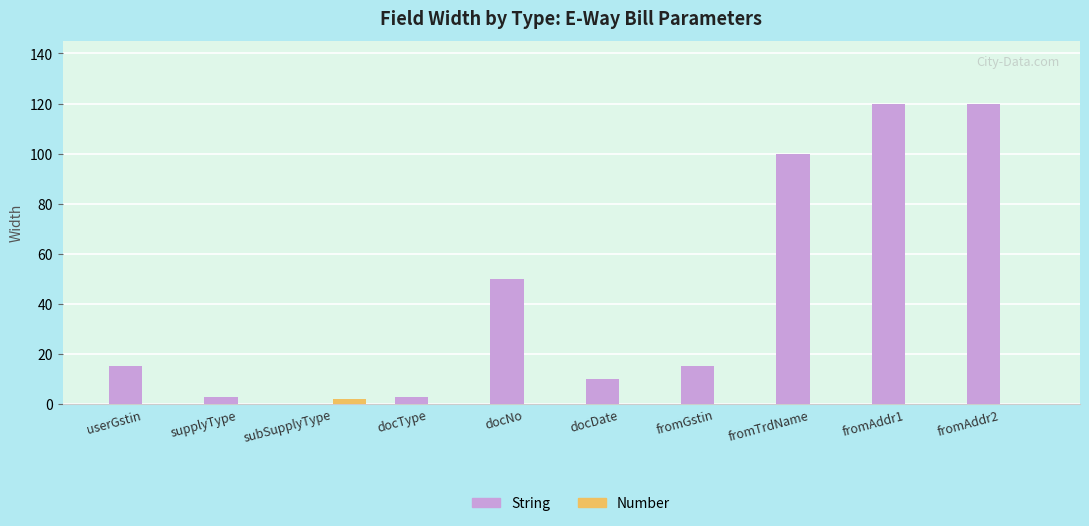

How many data points does each series have?

10